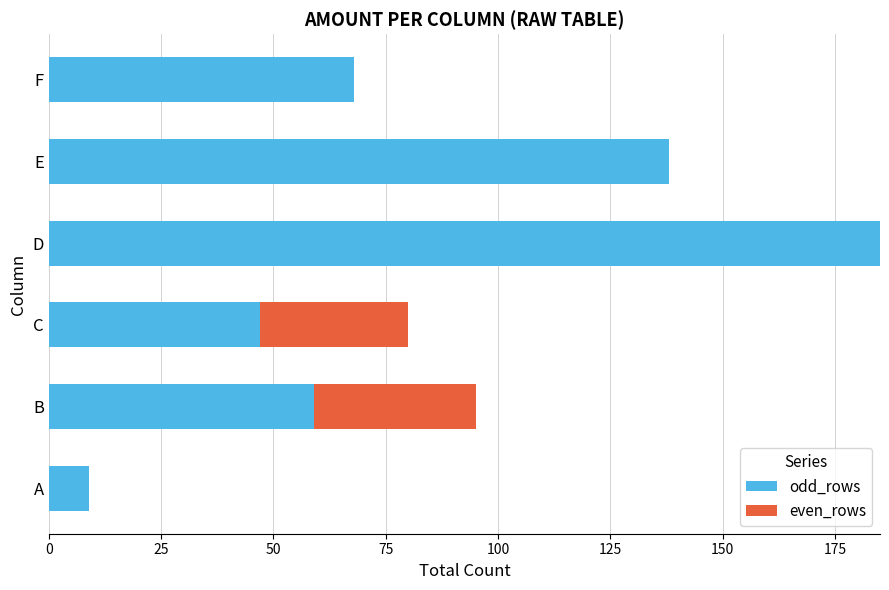

What is the total value across all series at A?

9